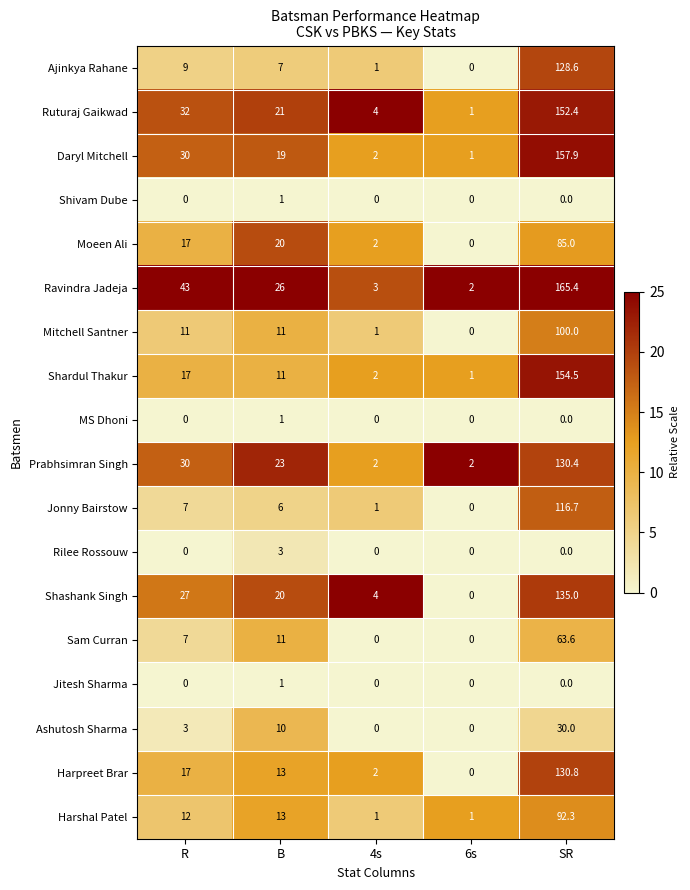

What is the difference between the second highest and minimum values in the Shardul Thakur series?

16.0